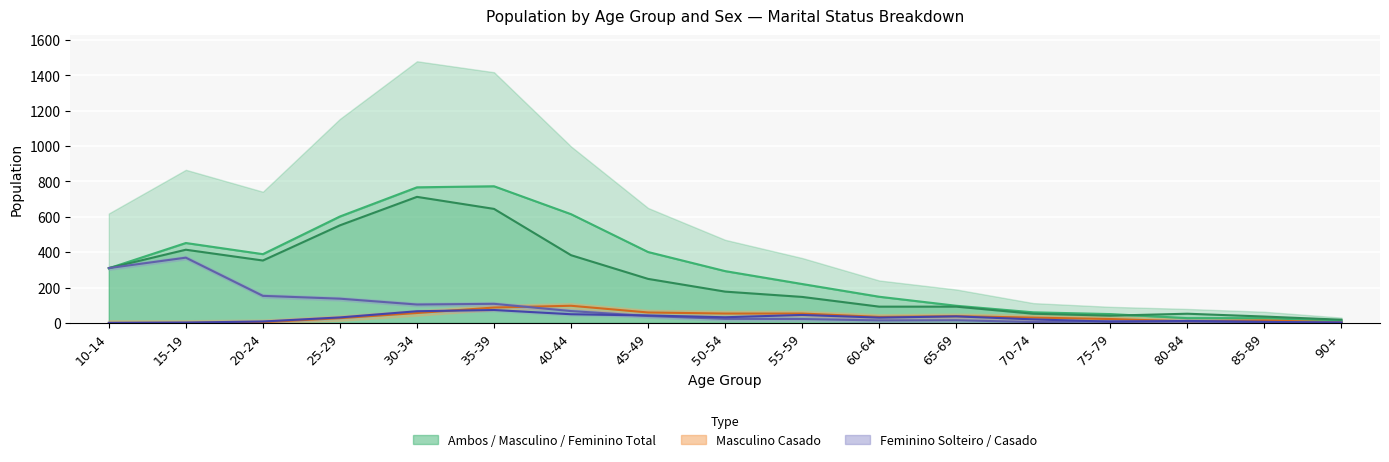

What is the value of the Feminino Total point at the 9th from the left?

177